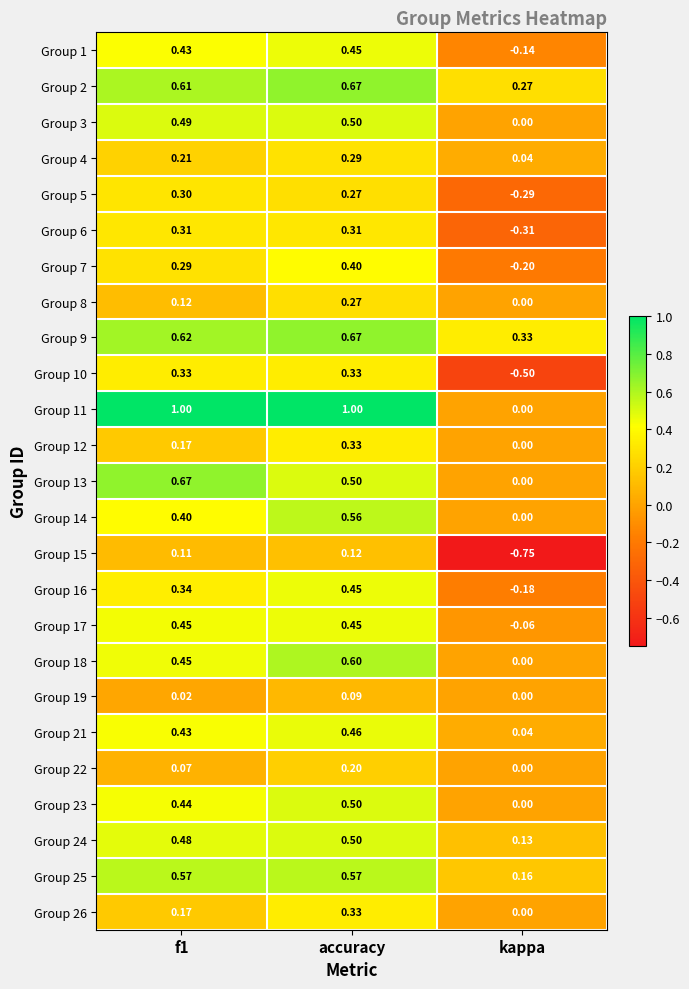

Which series changed the most between f1 and kappa?

Group 11